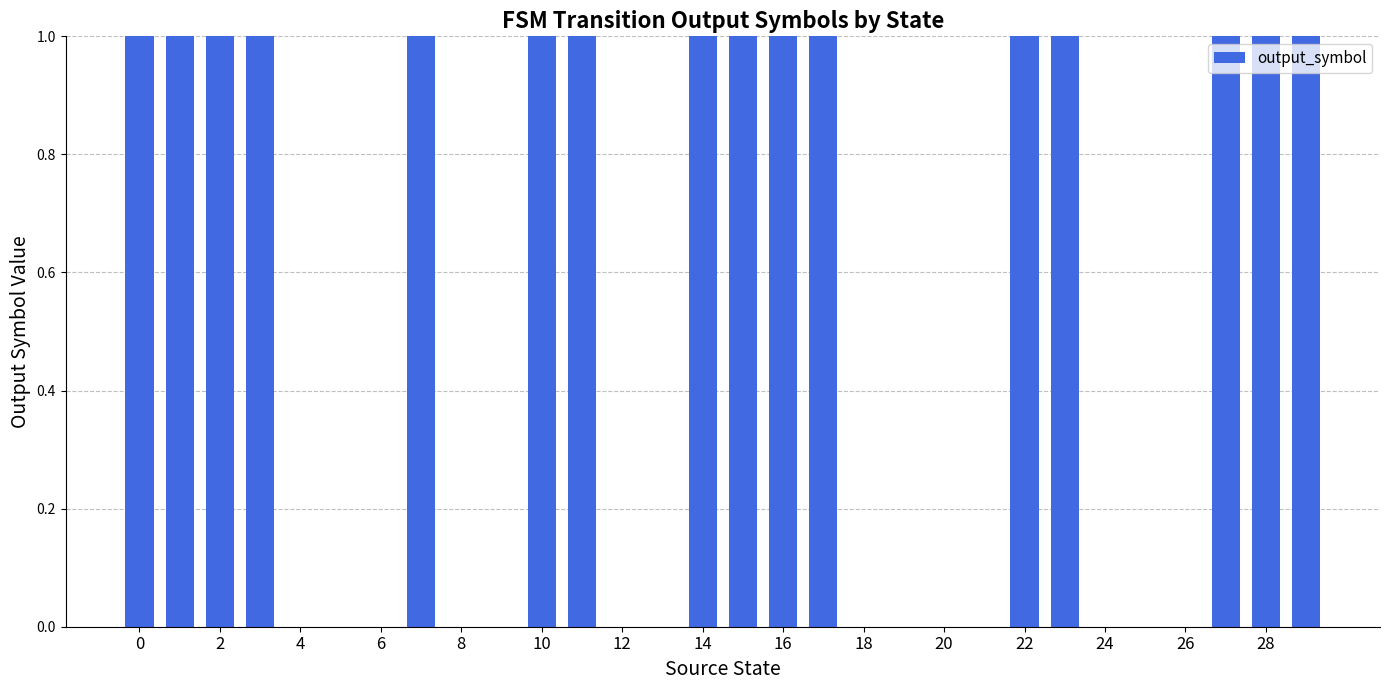

What is the sum of all values?

16